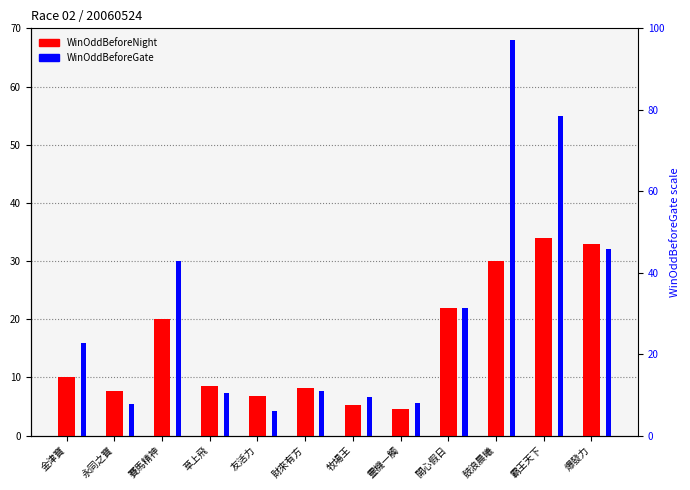

What is the maximum value for WinOddBeforeNight?

34.0